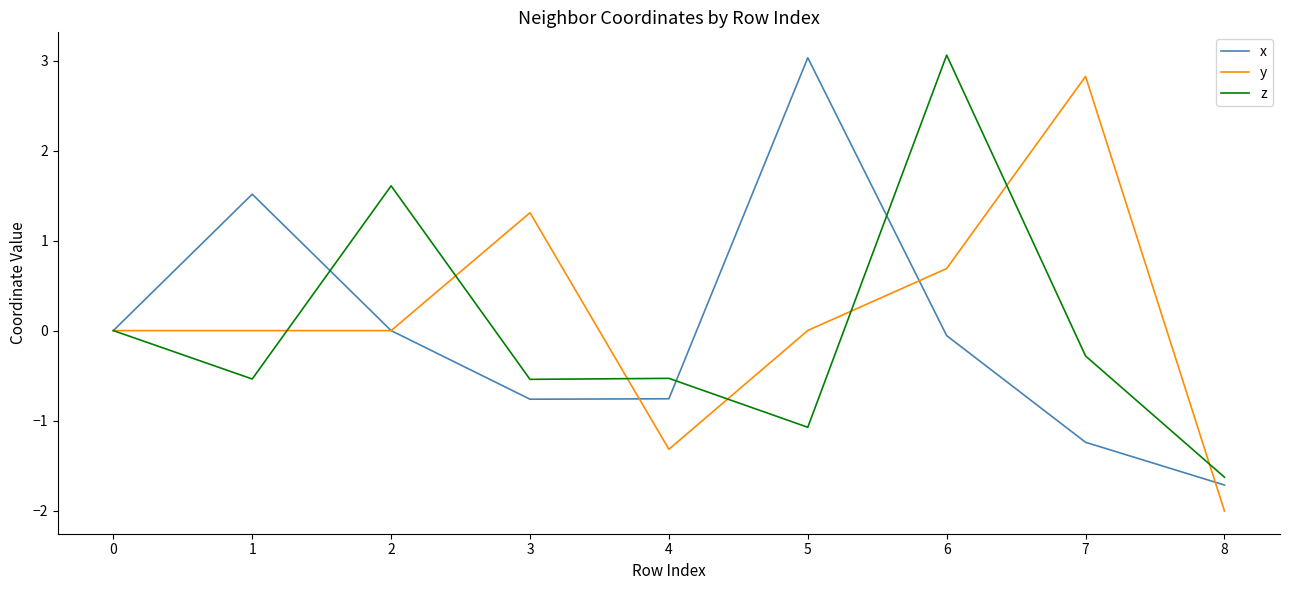

Which series changed the most between 0 and 6?

z